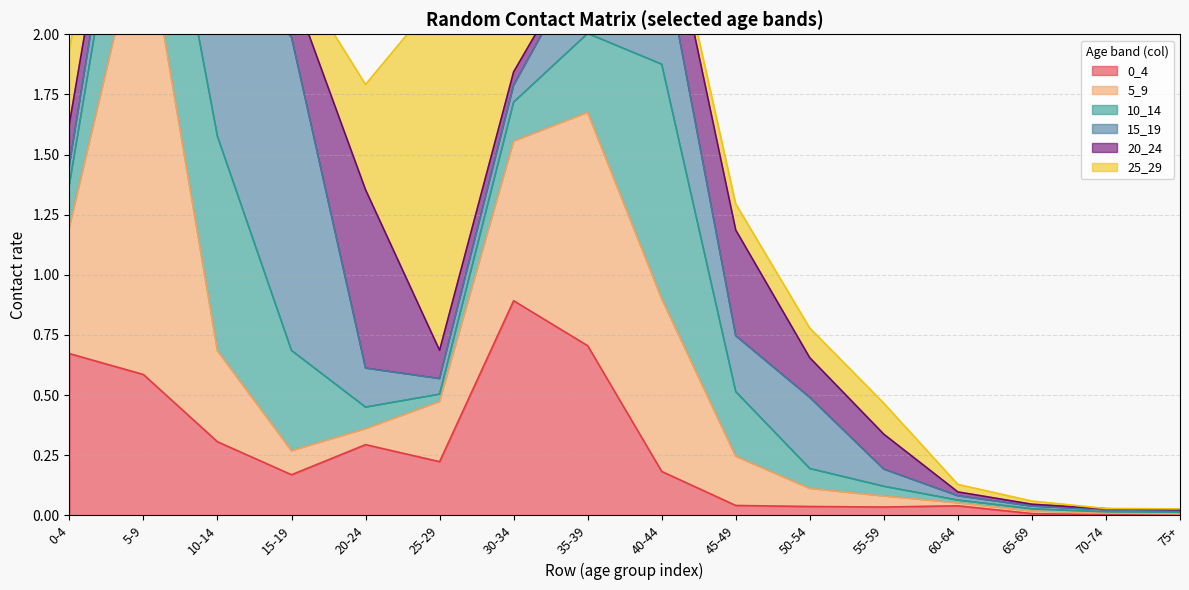

What is the label of the 10th point from the left?

45-49